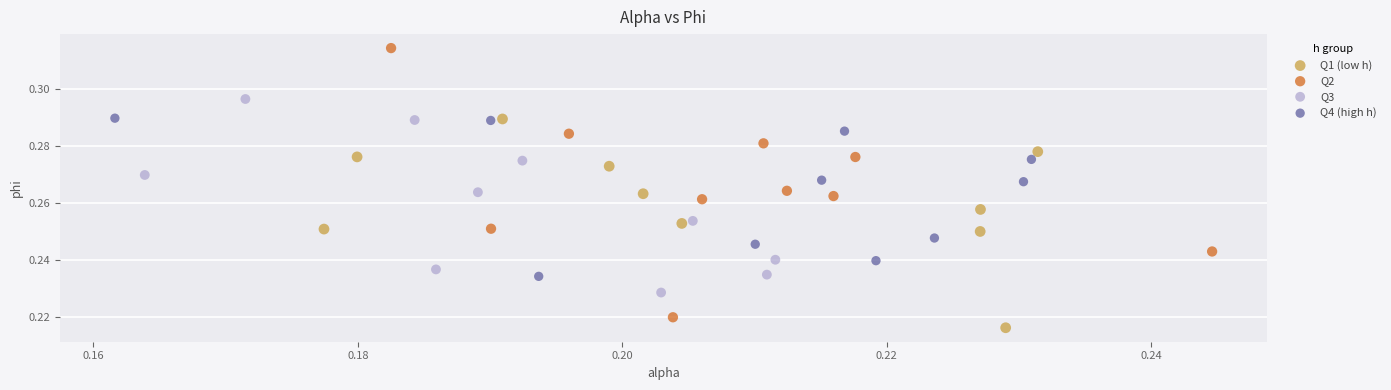

Which series has the largest Y range (max minus min)?

Q2